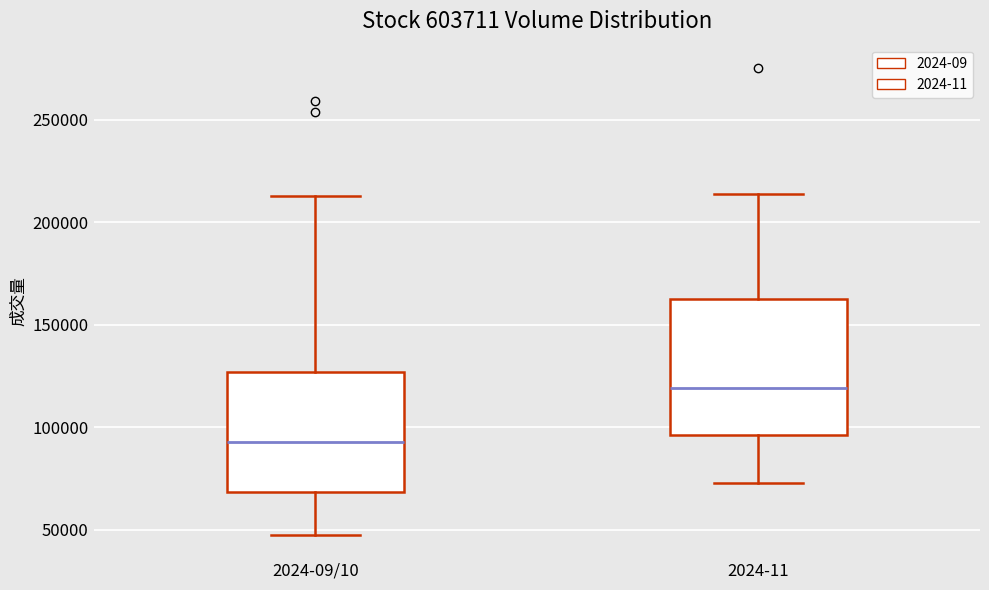

Reading left to right, transcribe this box plot: for each box, give where its median line is, the range the box spans, and where its two whiskers end, as read against the y-axis. The values are not printed on the chart, so give them approximately, as read against the axis.

2024-09/10: median 95000, box 70000 to 125000, whiskers 45000 to 215000
2024-11: median 120000, box 95000 to 160000, whiskers 75000 to 215000